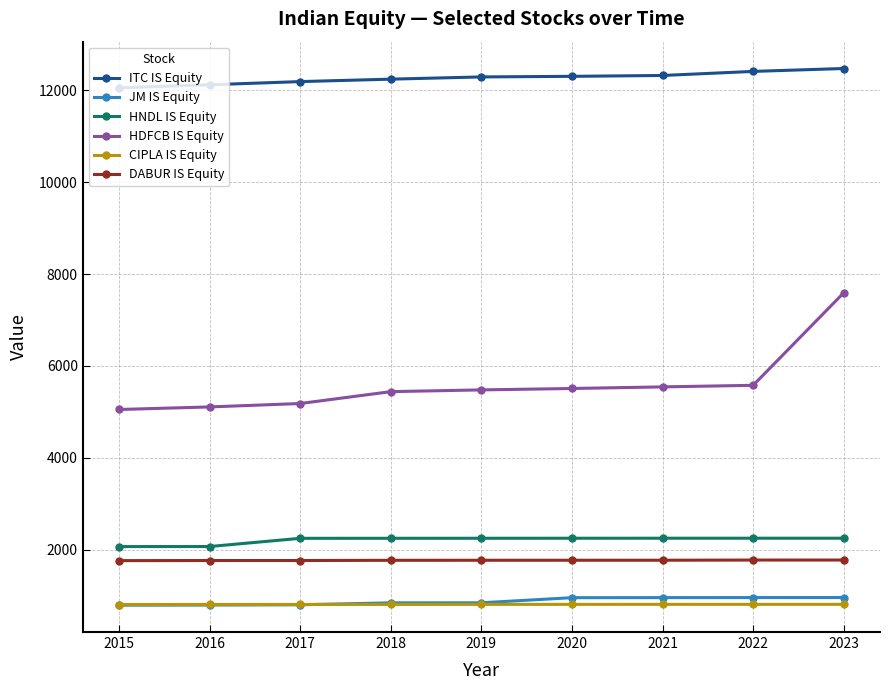

Which series has the widest spread of values?

HDFCB IS Equity